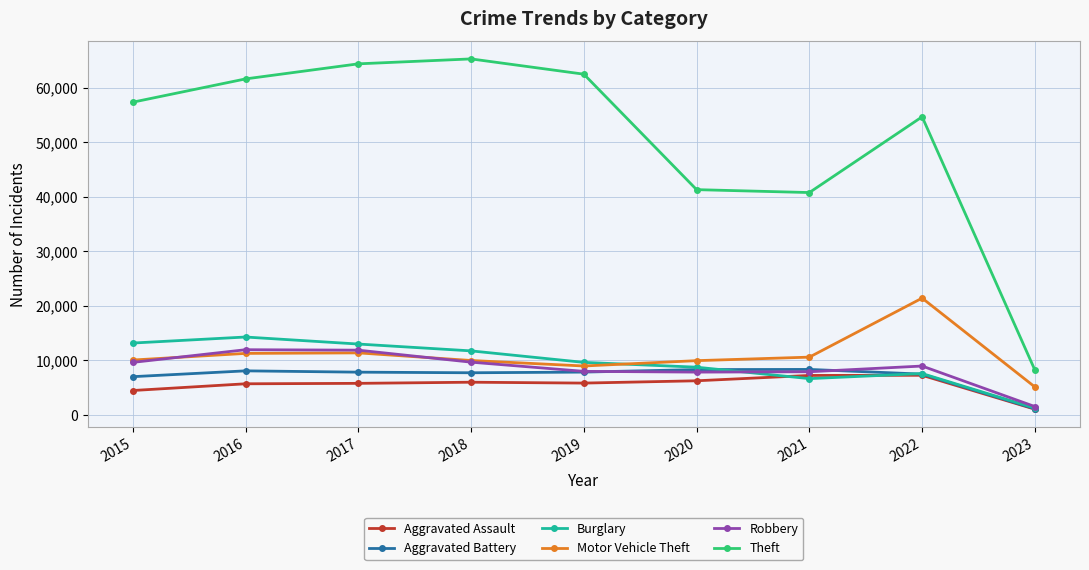

Which category has the lowest value in the Robbery series?

2023